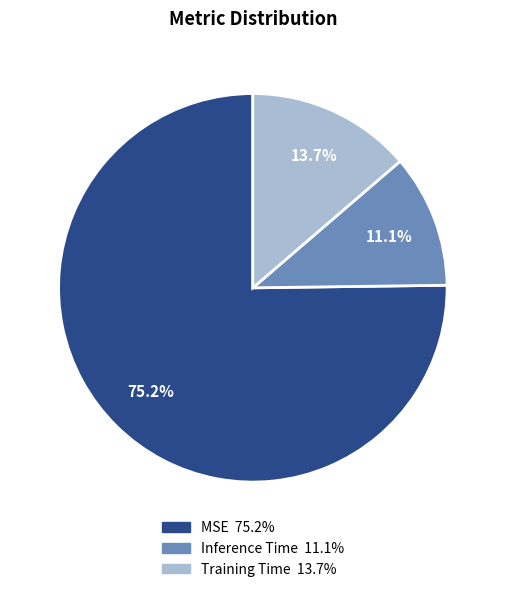

To the nearest percent, what is the combined percentage of Training Time and MSE?

89%